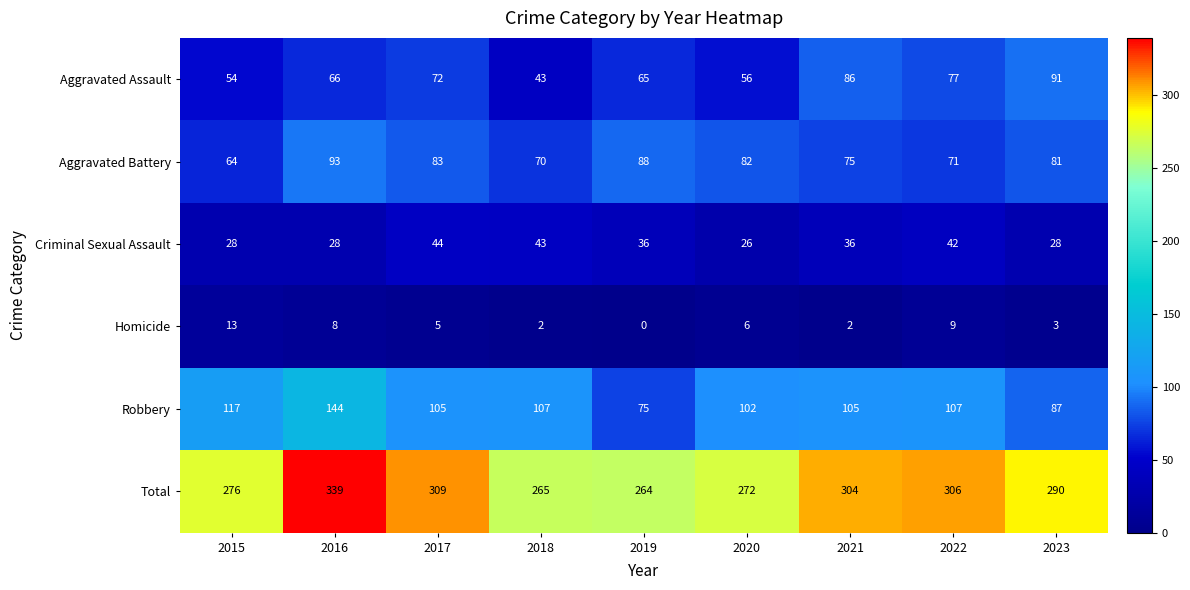

What is the difference between the highest and lowest values at 2015?

263